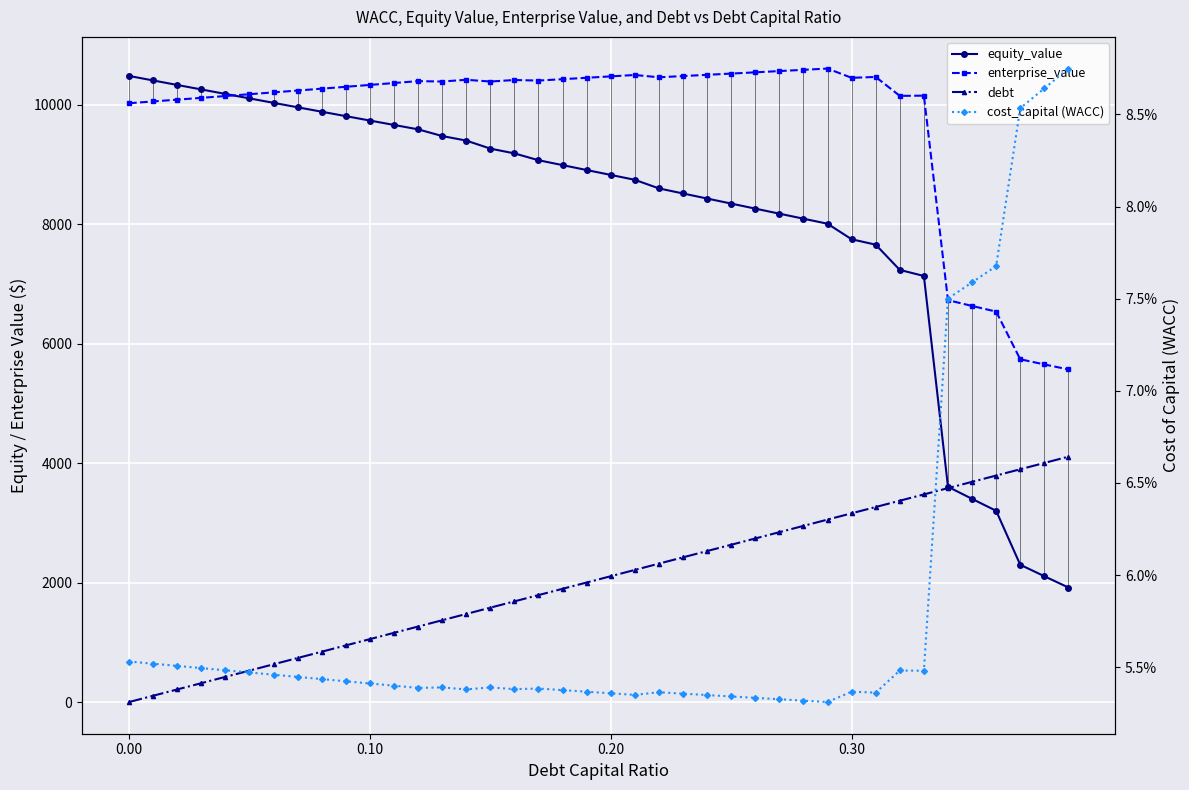

How many distinct data groups are displayed?

4